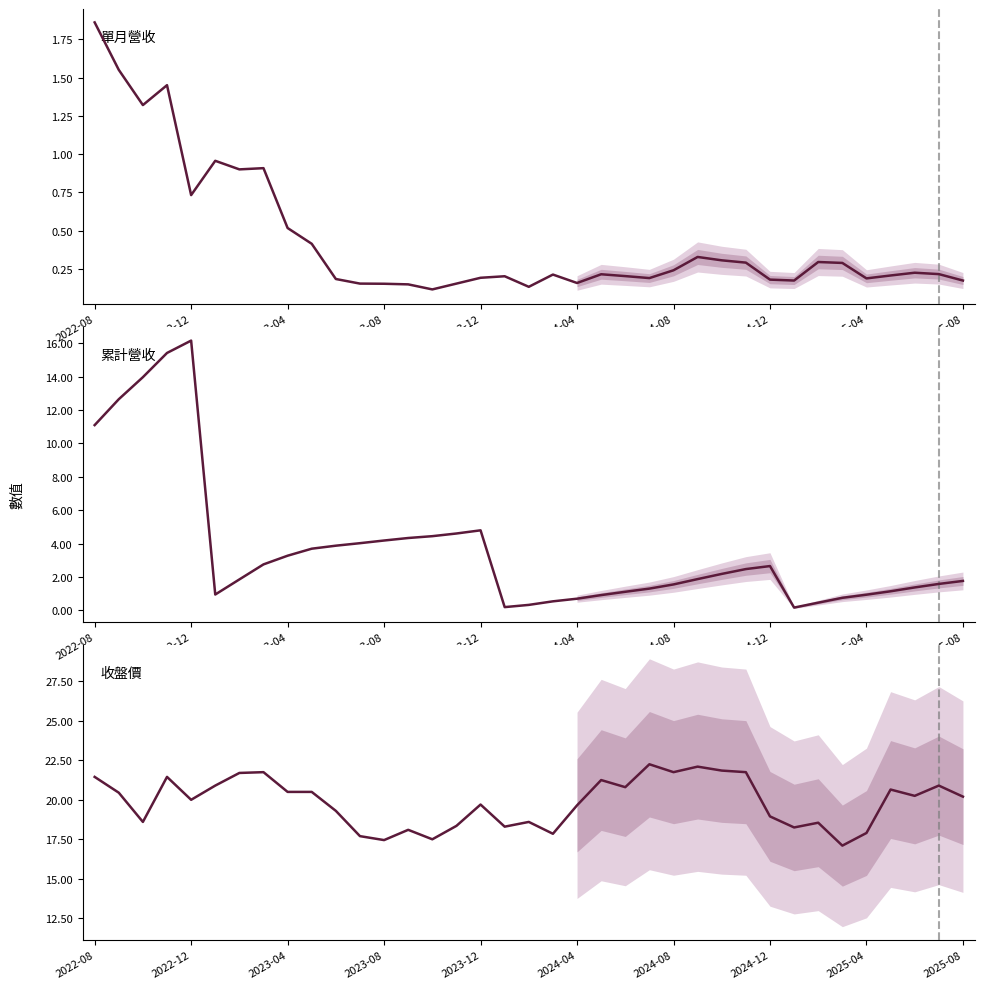

Which has a higher value, 2024-08 or 2023-12?

2024-08